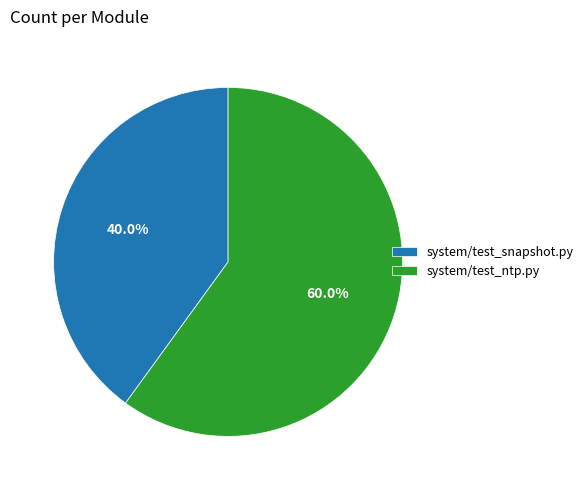

Is there any slice that represents more than half of the pie?

Yes